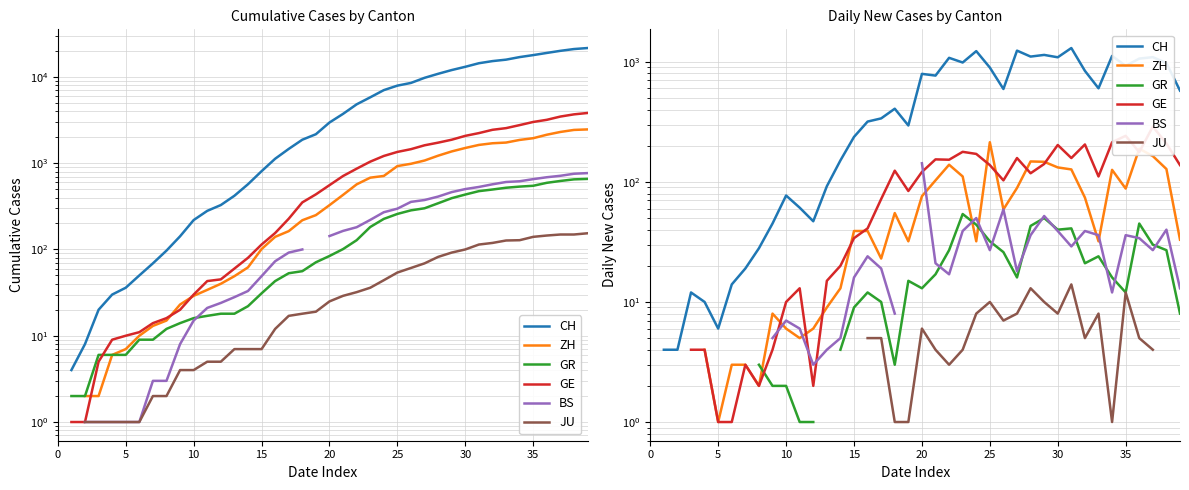

Where does the GR series first go above 12?

19